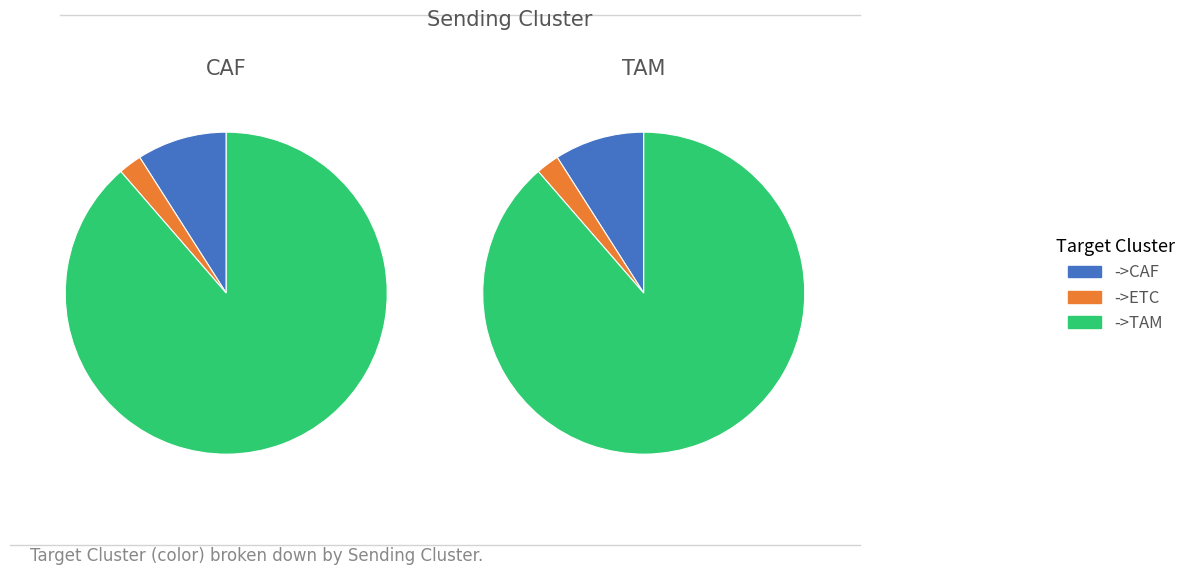

Count the number of slices in the pie.

6